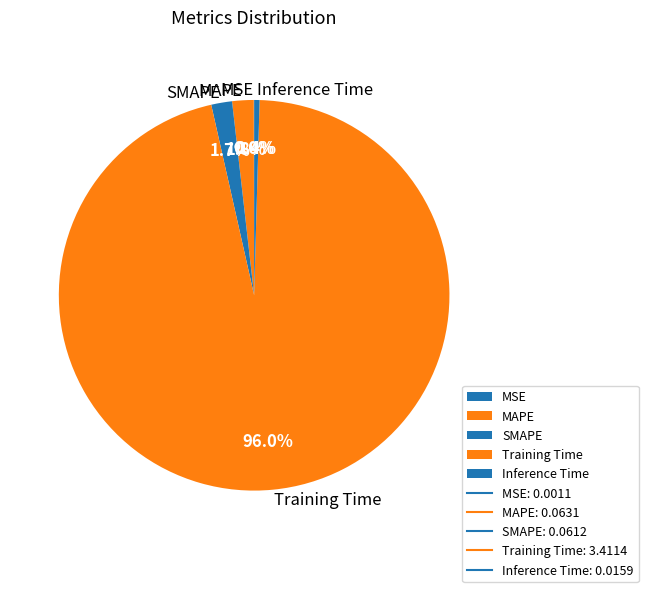

Is there any slice that represents more than half of the pie?

Yes